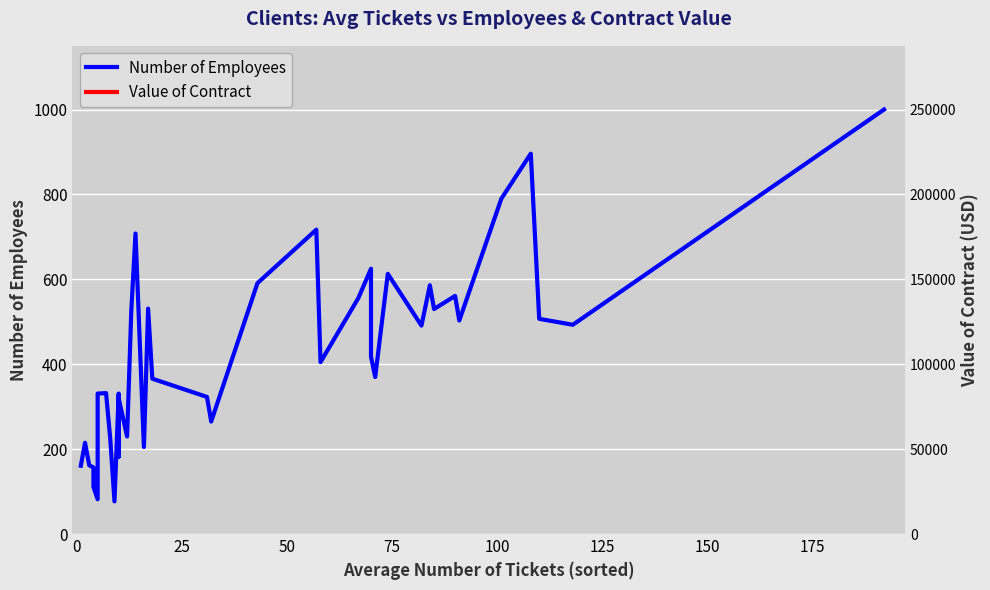

Is this an area chart (filled region under the line)?

No